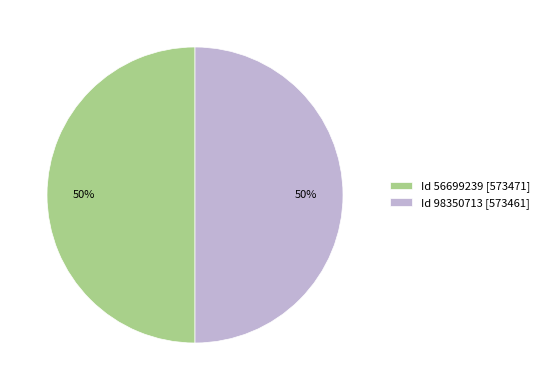

To the nearest percent, what percentage of the pie is Id 98350713 [573461]?

50%